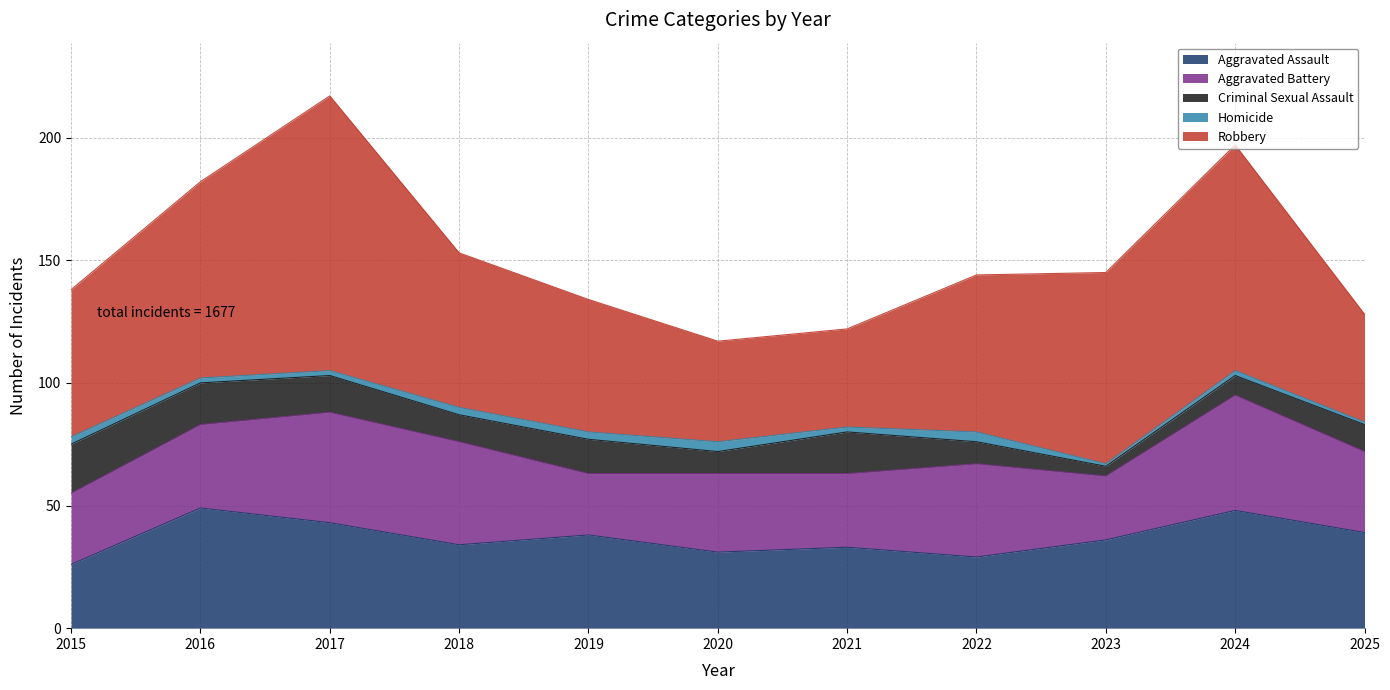

The value of Robbery at 2023 is 23. True or false?

False